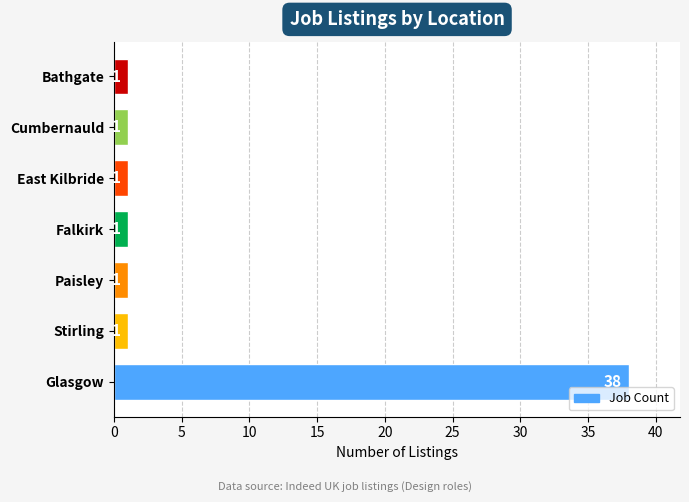

Reading bottom to top, transcribe all the data shown in this chart.

Glasgow=38	Stirling=1	Paisley=1	Falkirk=1	East Kilbride=1	Cumbernauld=1	Bathgate=1